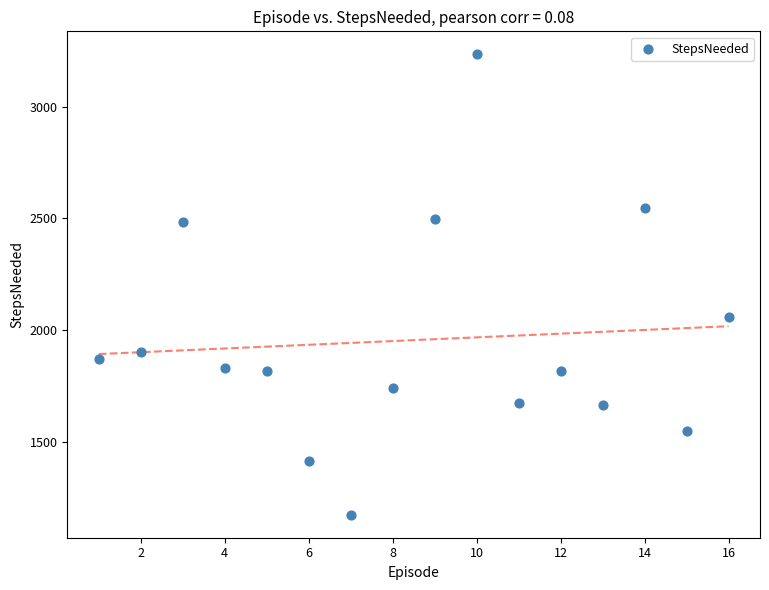

What is the range of X values (max minus min)?

15